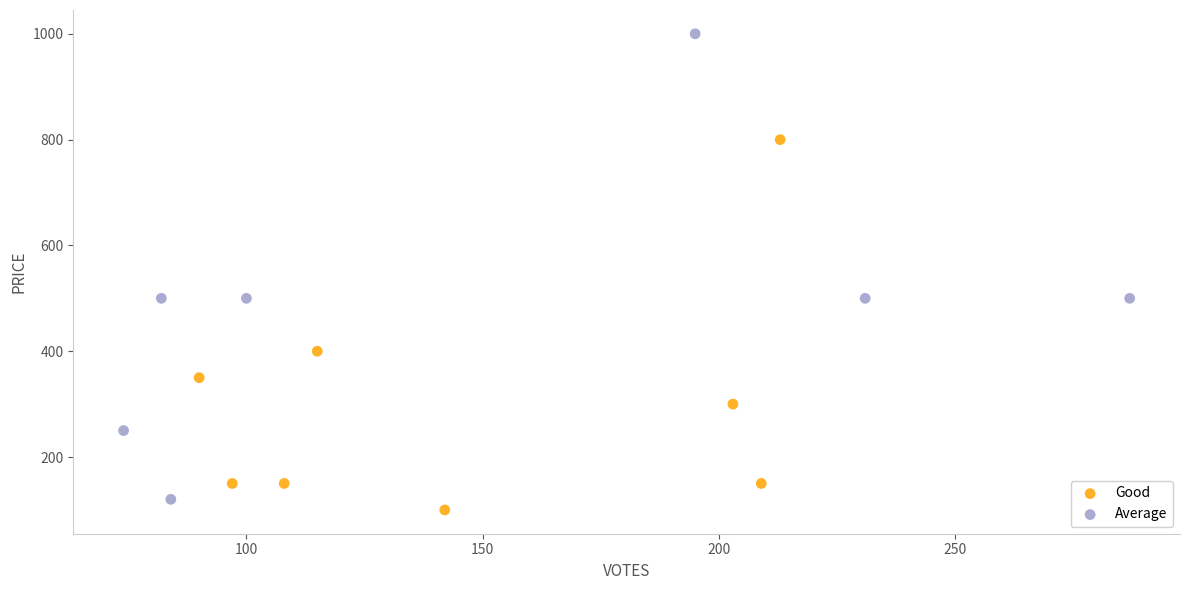

Which series has the largest Y range (max minus min)?

Average